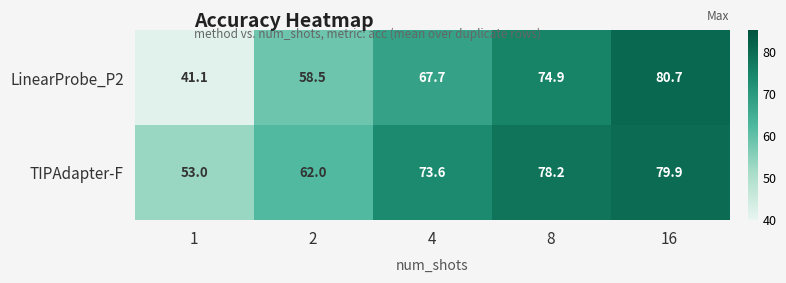

Where does the TIPAdapter-F series first go above 73?

4